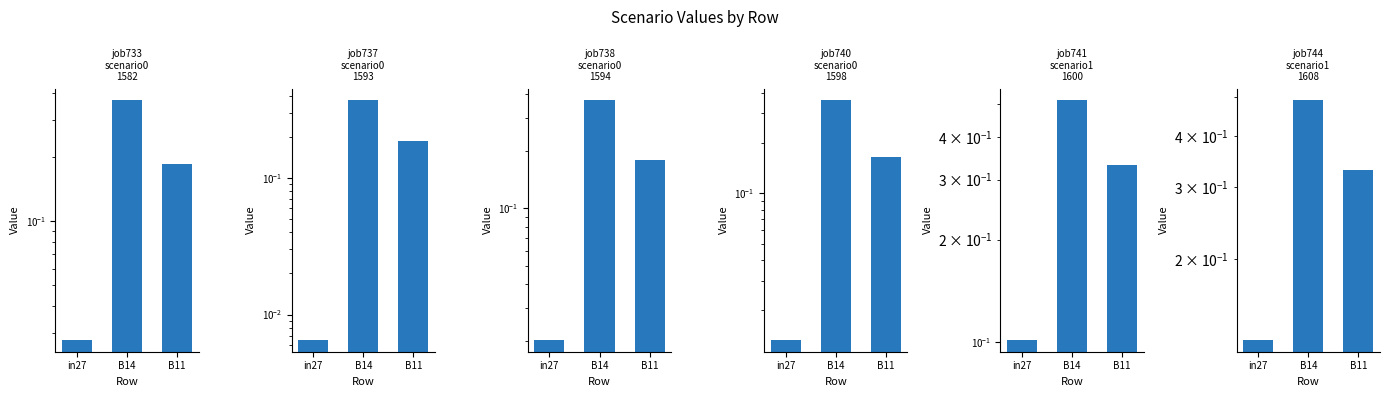

Rank the categories by job740_scenario0_1598 value from highest to lowest.

B14, B11, in27